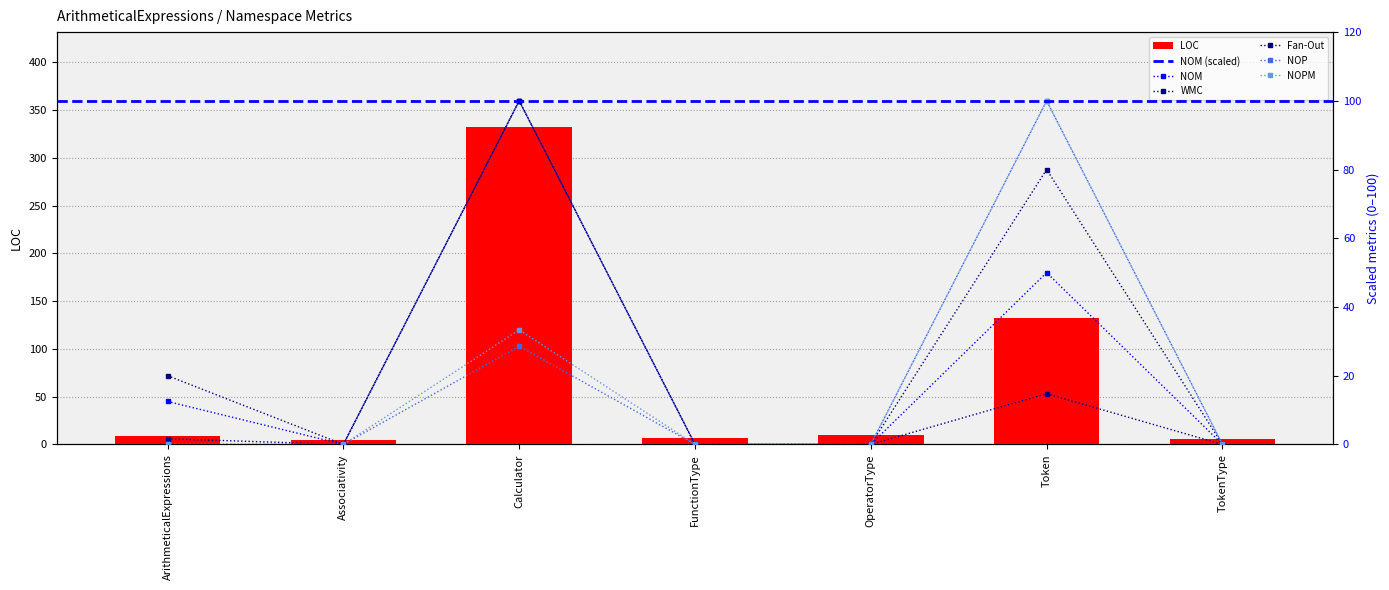

Reading left to right, extract all data points from this chart.

LOC: ArithmeticalExpressions=9.0	Associativity=5.0	Calculator=332.0	FunctionType=7.0	OperatorType=10.0	Token=132.0	TokenType=6.0
NOM: ArithmeticalExpressions=12.5	Associativity=0.0	Calculator=100.0	FunctionType=0.0	OperatorType=0.0	Token=50.0	TokenType=0.0
WMC: ArithmeticalExpressions=1.6	Associativity=0.0	Calculator=100.0	FunctionType=0.0	OperatorType=0.0	Token=14.8	TokenType=0.0
Fan-Out: ArithmeticalExpressions=20.0	Associativity=0.0	Calculator=100.0	FunctionType=0.0	OperatorType=0.0	Token=80.0	TokenType=0.0
NOP: ArithmeticalExpressions=0.0	Associativity=0.0	Calculator=28.6	FunctionType=0.0	OperatorType=0.0	Token=100.0	TokenType=0.0
NOPM: ArithmeticalExpressions=0.0	Associativity=0.0	Calculator=33.3	FunctionType=0.0	OperatorType=0.0	Token=100.0	TokenType=0.0